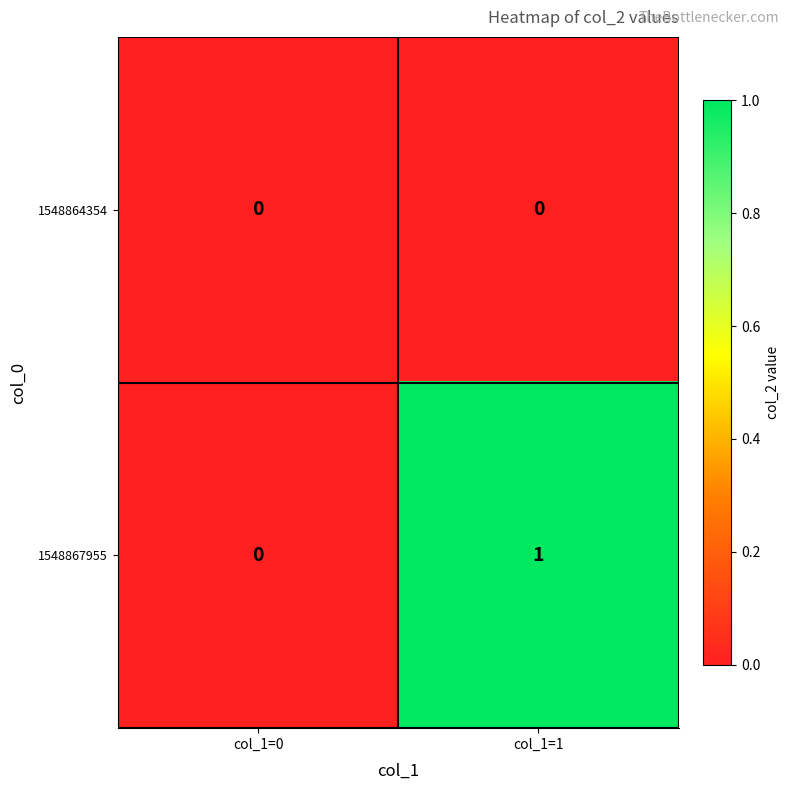

Which series changed the most between col_1=0 and col_1=1?

1548867955